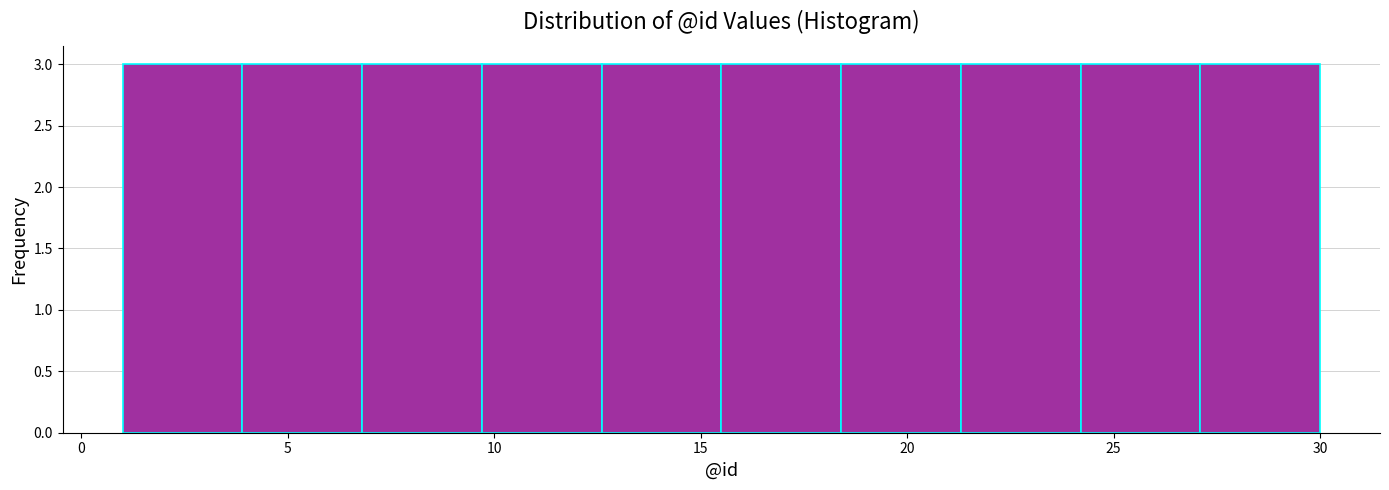

Reading left to right, transcribe this chart: for each bar, give the range it covers on the x-axis and its height. Neither the bar edges nor the heights are printed on the chart, so give them approximately, as read against the axes.

1.0 to 3.9: 3
3.9 to 6.8: 3
6.8 to 9.7: 3
9.7 to 12.6: 3
12.6 to 15.5: 3
15.5 to 18.4: 3
18.4 to 21.3: 3
21.3 to 24.2: 3
24.2 to 27.1: 3
27.1 to 30.0: 3